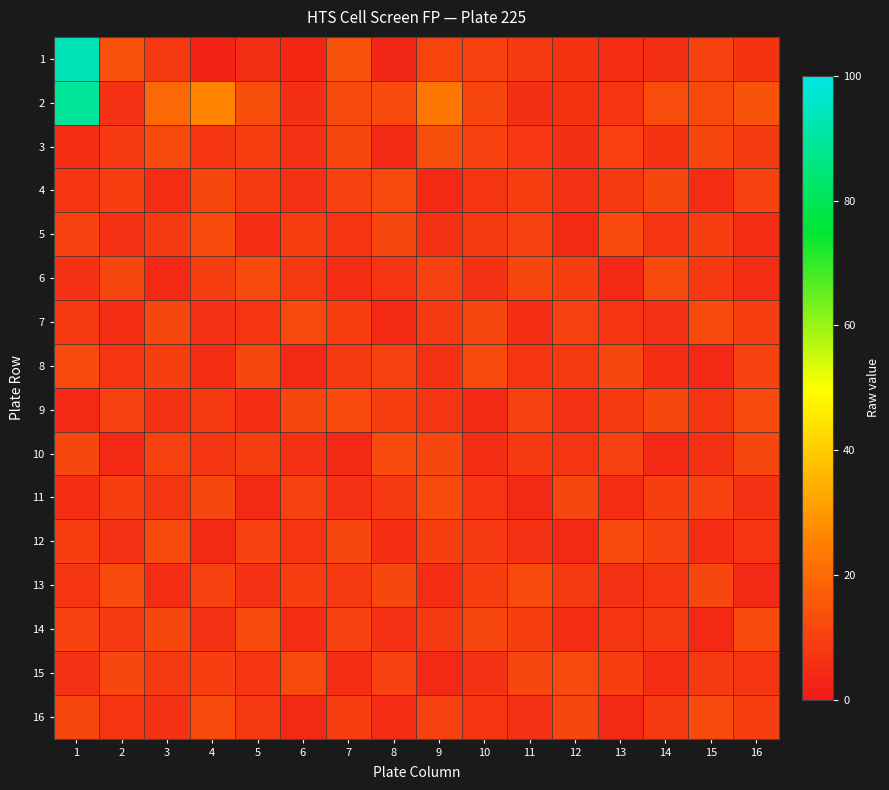

How many distinct data groups are displayed?

16